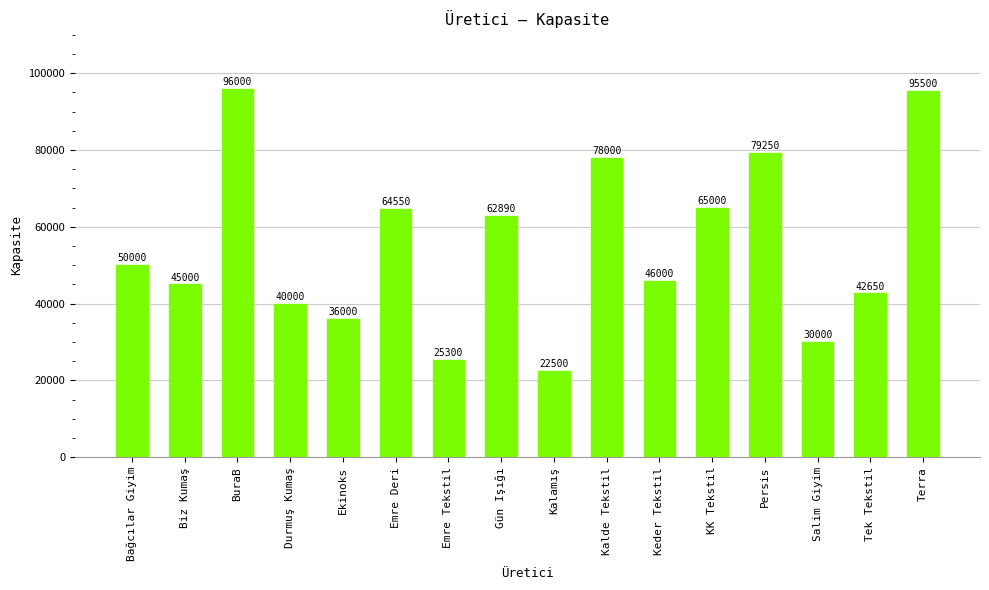

What is the label of the 4th bar from the right?

Persis